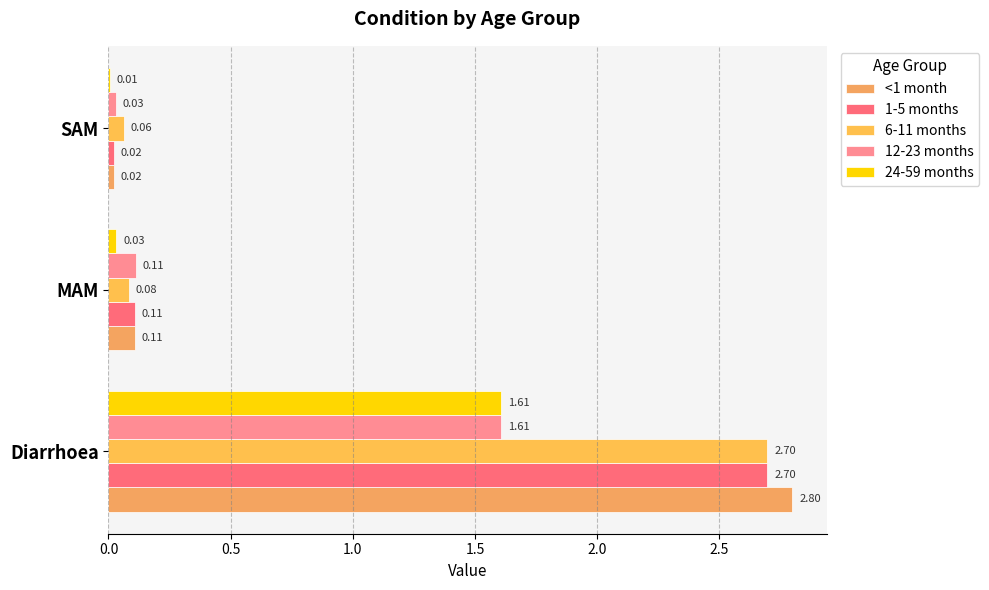

At which label is 6-11 months closest to 1?

MAM